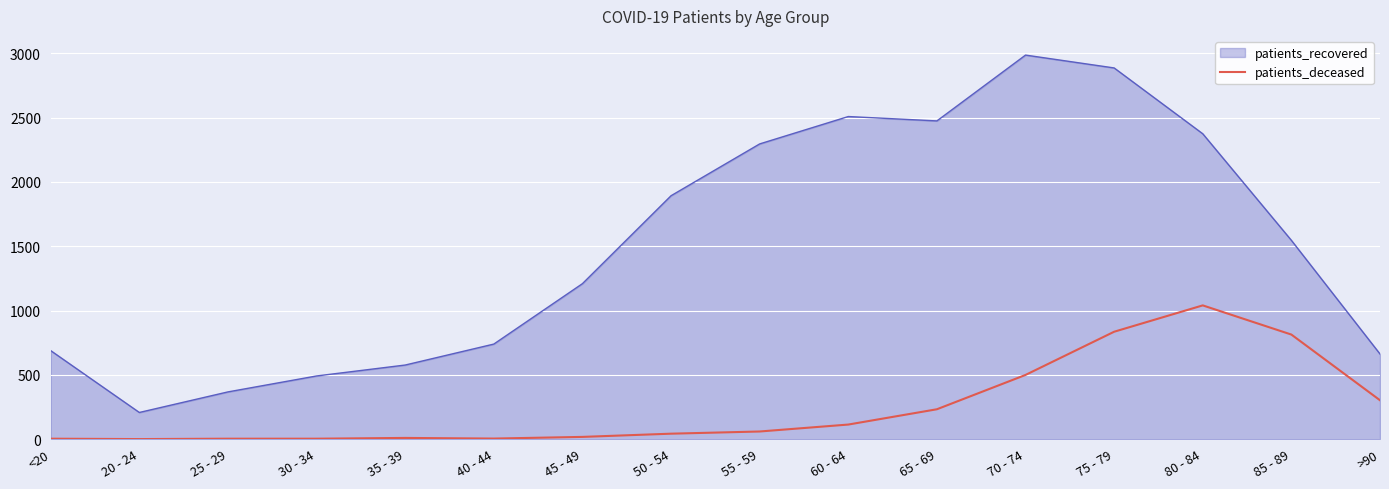

At which label is patients_recovered closest to 1597?

85 - 89